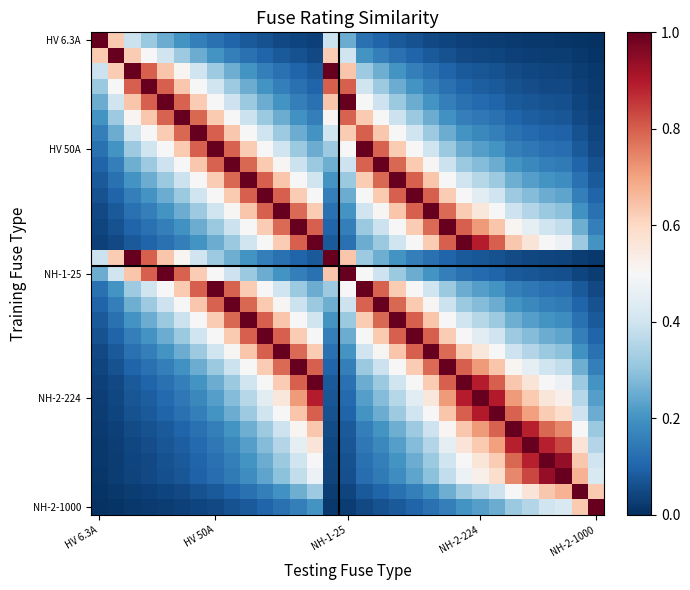

At how many categories does at least one series exceed 0?

31